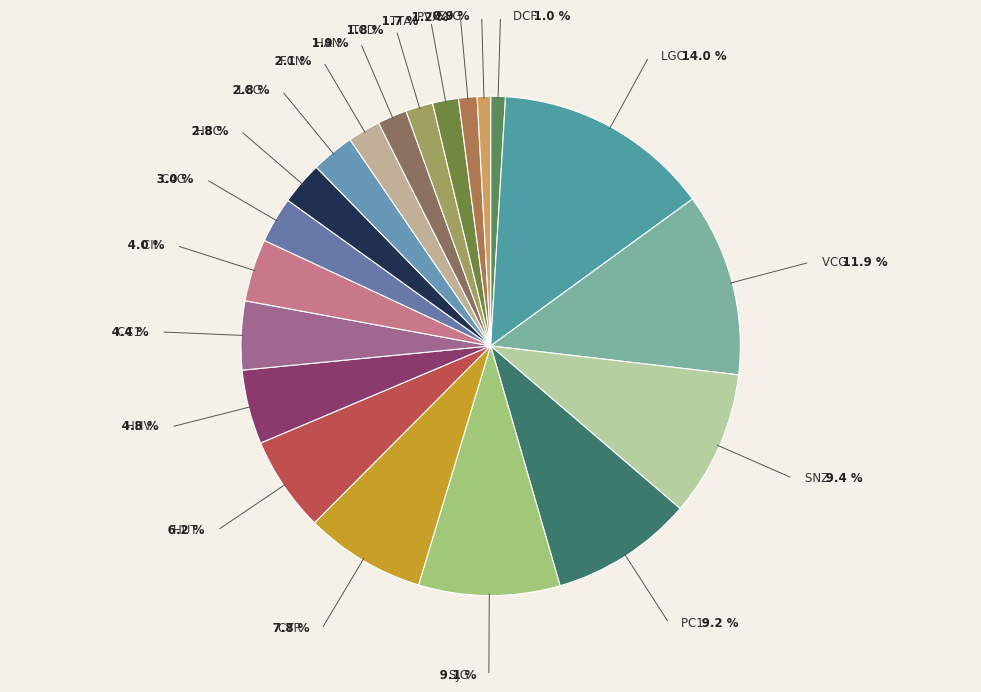

Which category has the smallest portion of the pie?

EVG